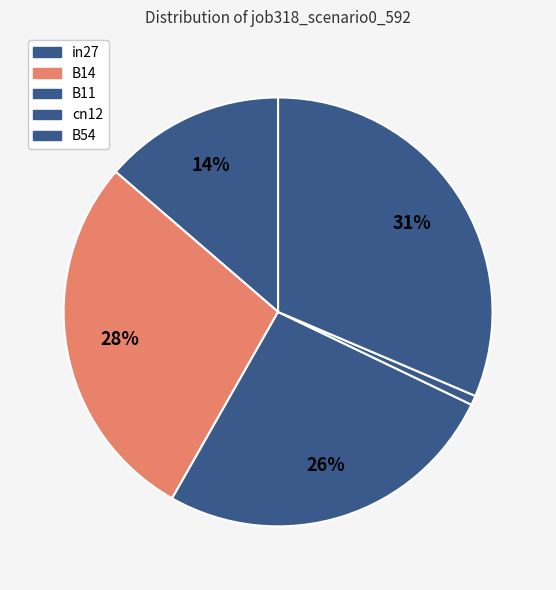

True or false: B54 accounts for 31% of the total.

True